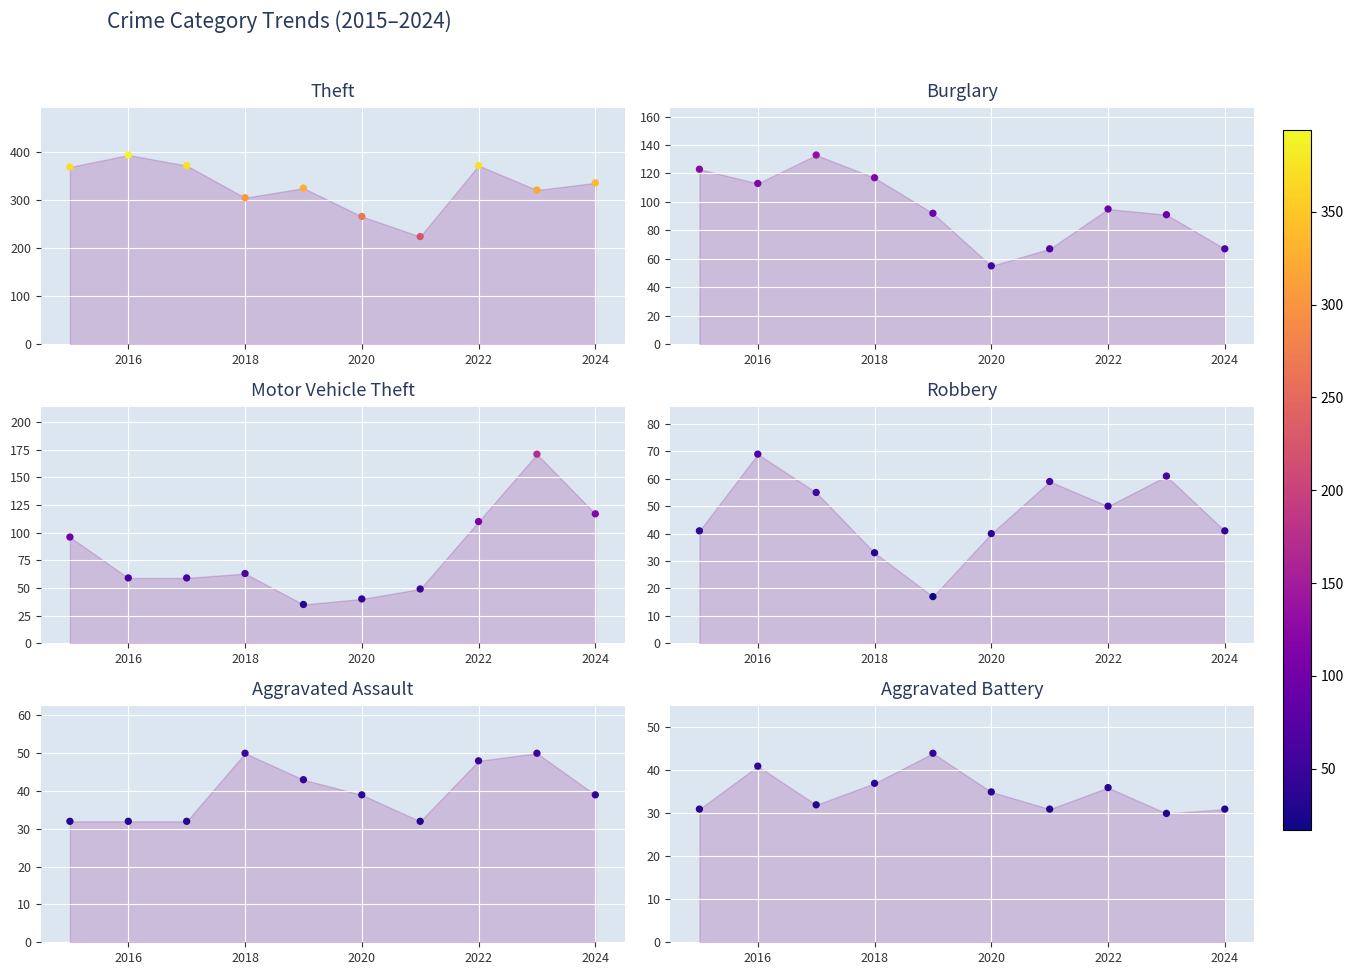

Which series has the widest spread of Y values?

Theft